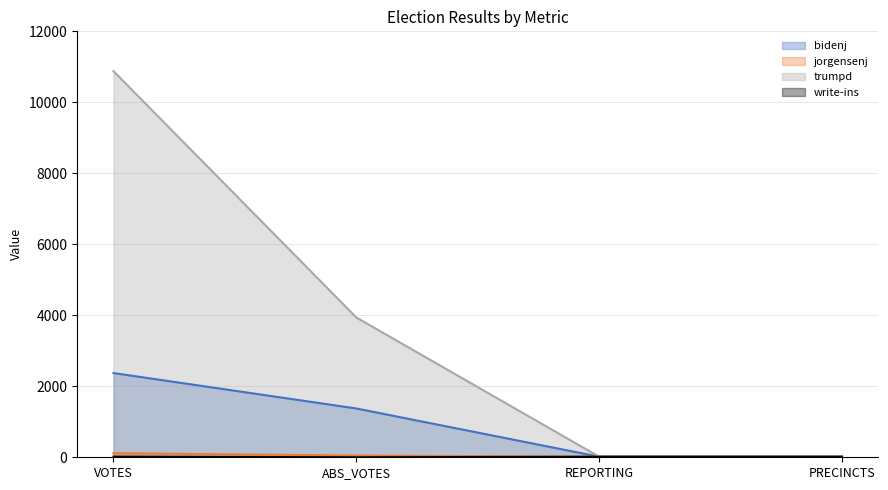

What are all the series names shown in the legend?

bidenj, jorgensenj, trumpd, write-ins